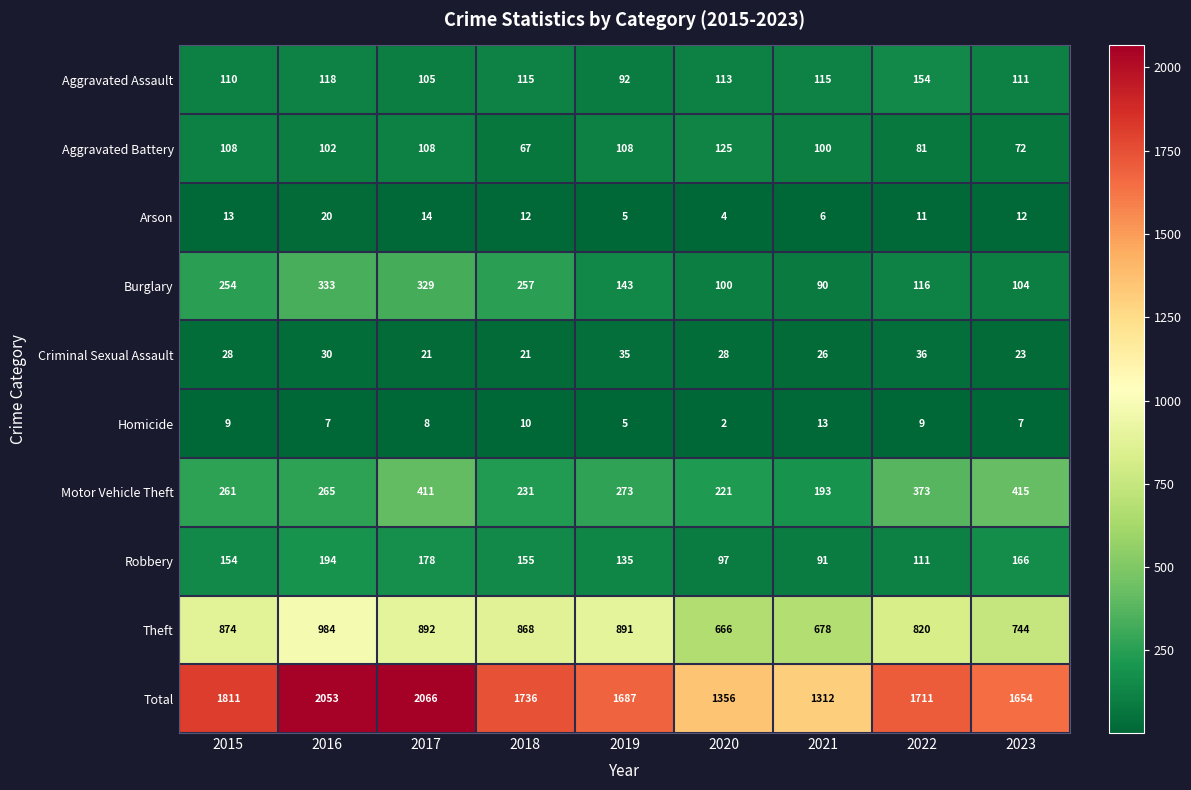

Which category has the highest value across all series?

2017